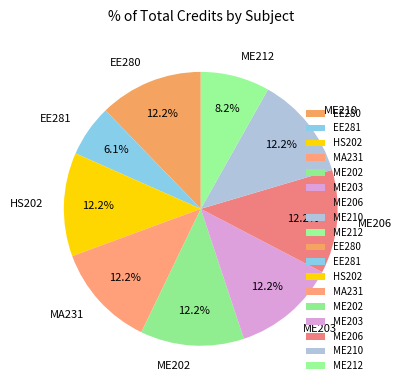

Approximately how many times larger is the value at ME212 compared to HS202?

0.7